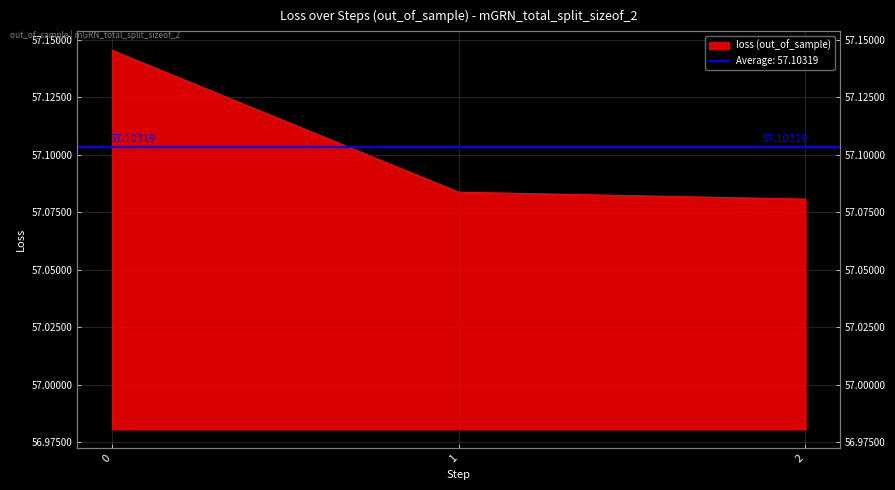

The value at 0 is 81.9. True or false?

False